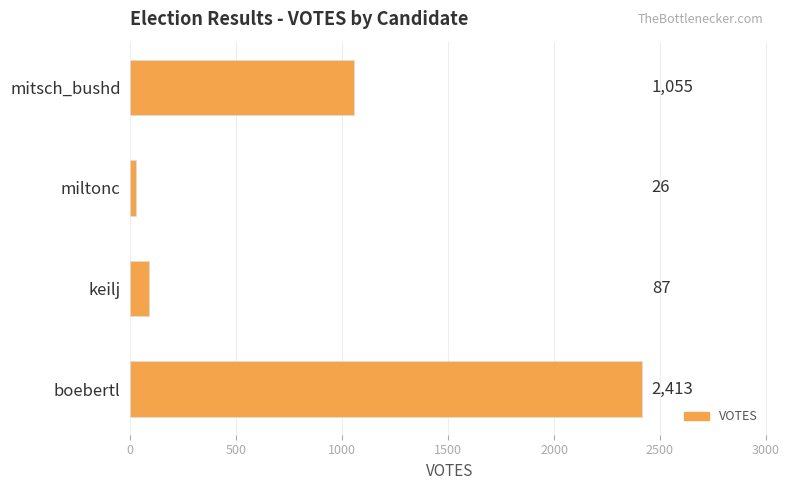

What is the difference between the maximum and minimum values?

2387